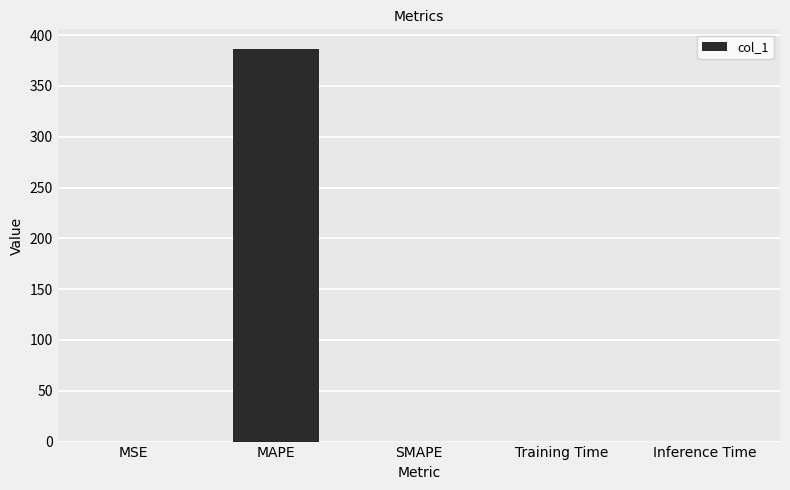

What is the sum of all values?

386.5